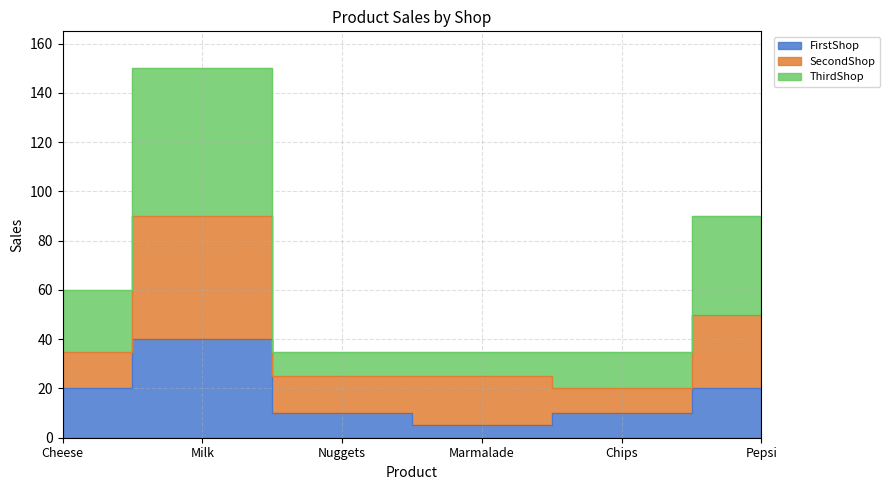

Which has a higher value, Cheese or Nuggets?

Cheese